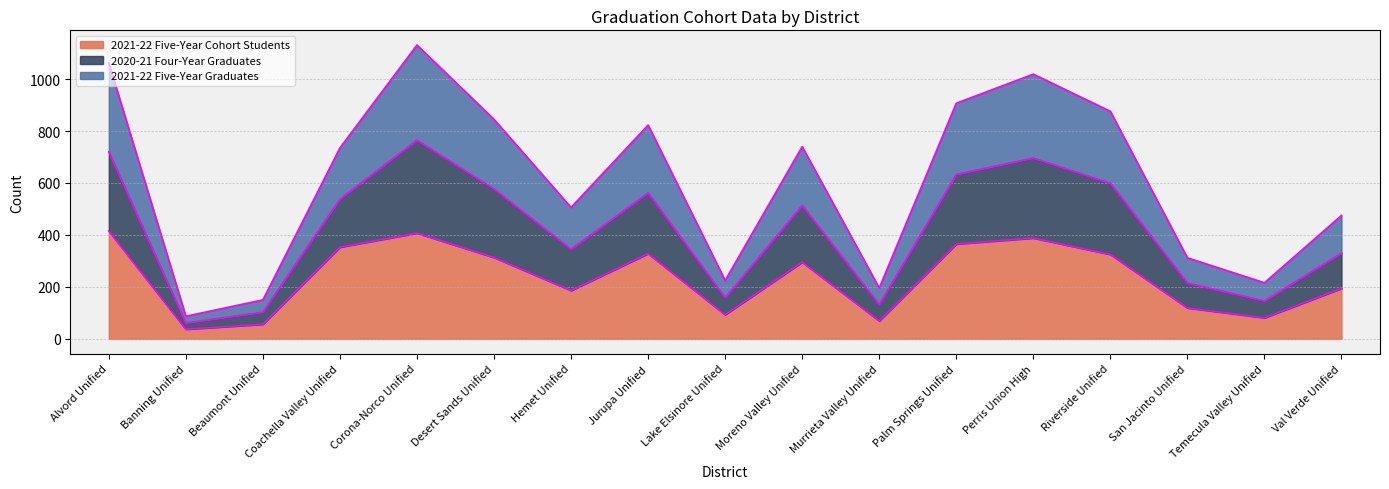

At which label does 2020-21 Four-Year Graduates reach its peak?

Corona-Norco Unified